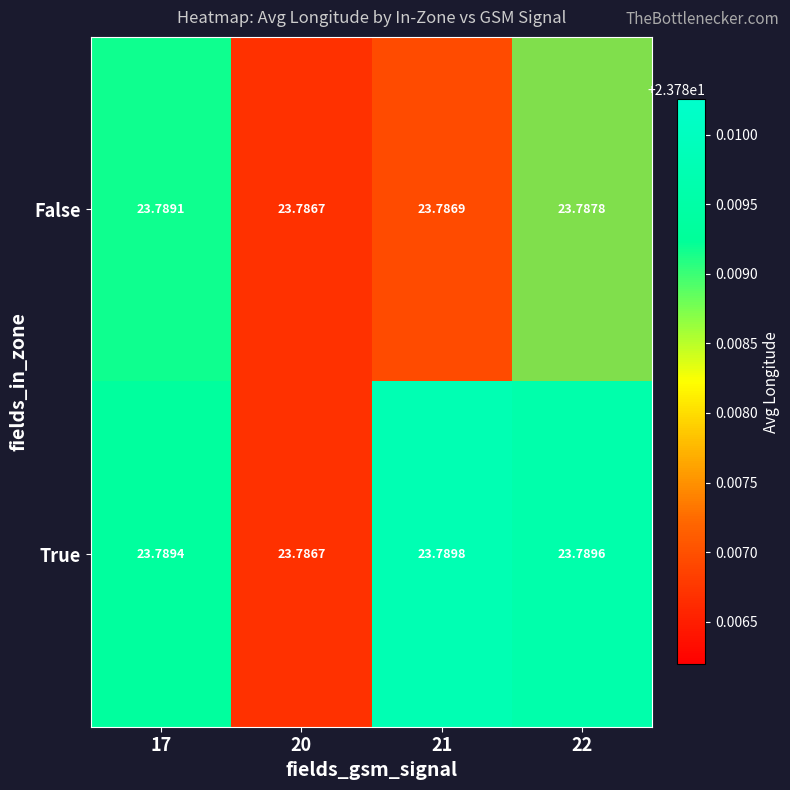

At which category is the sum across all series the highest?

17